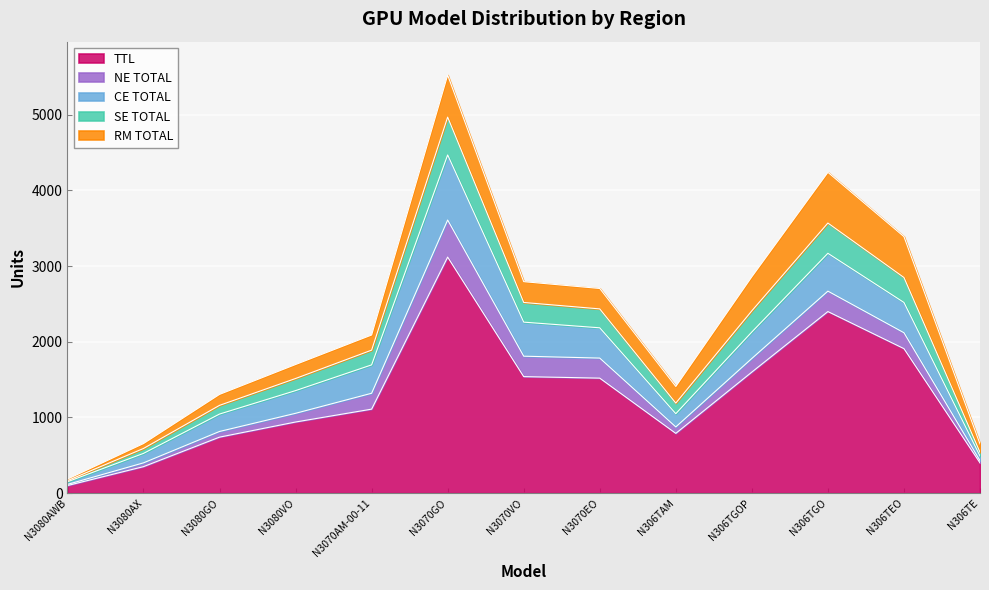

At which label does CE TOTAL first exceed 350?

N3070AM-00-11